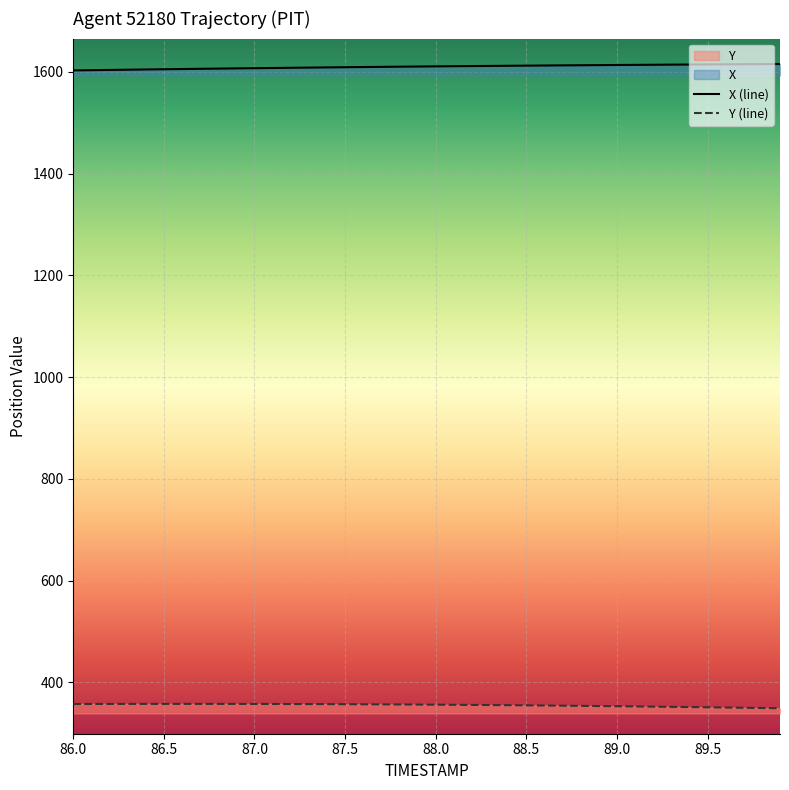

True or false: X (line) and Y (line) intersect in this chart.

False